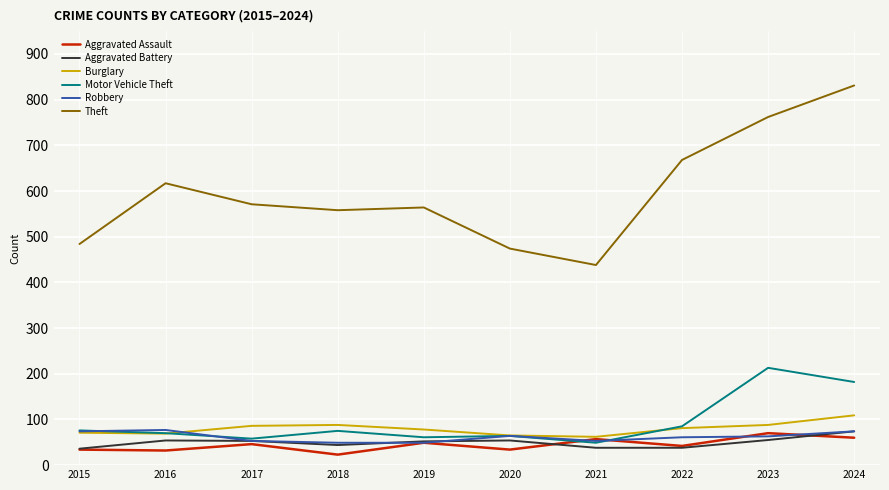

What is the lowest value of the Burglary series?

62